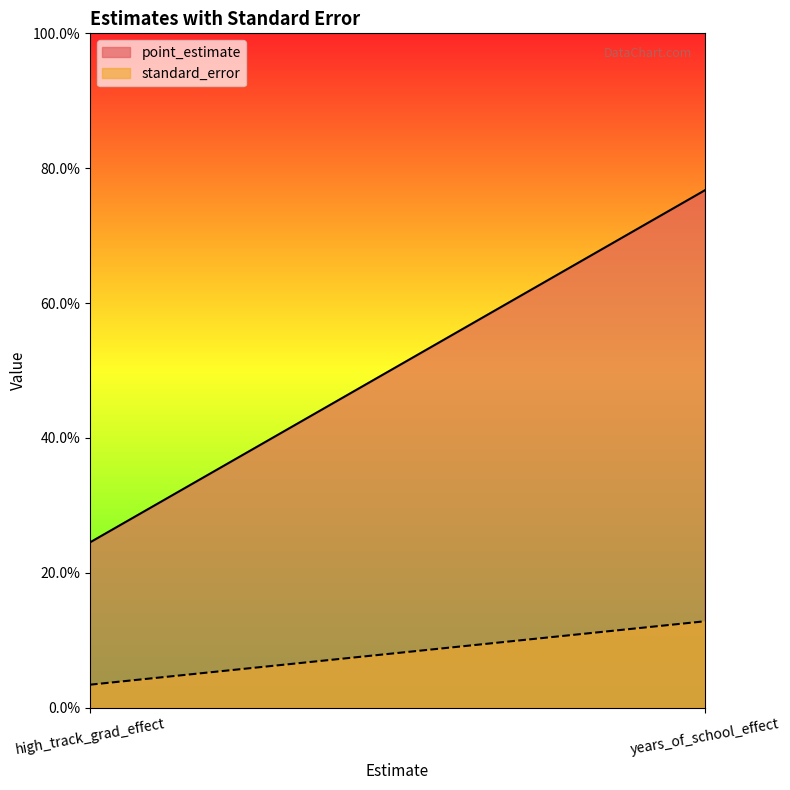

List the labels in order of standard_error value, smallest first.

high_track_grad_effect, years_of_school_effect